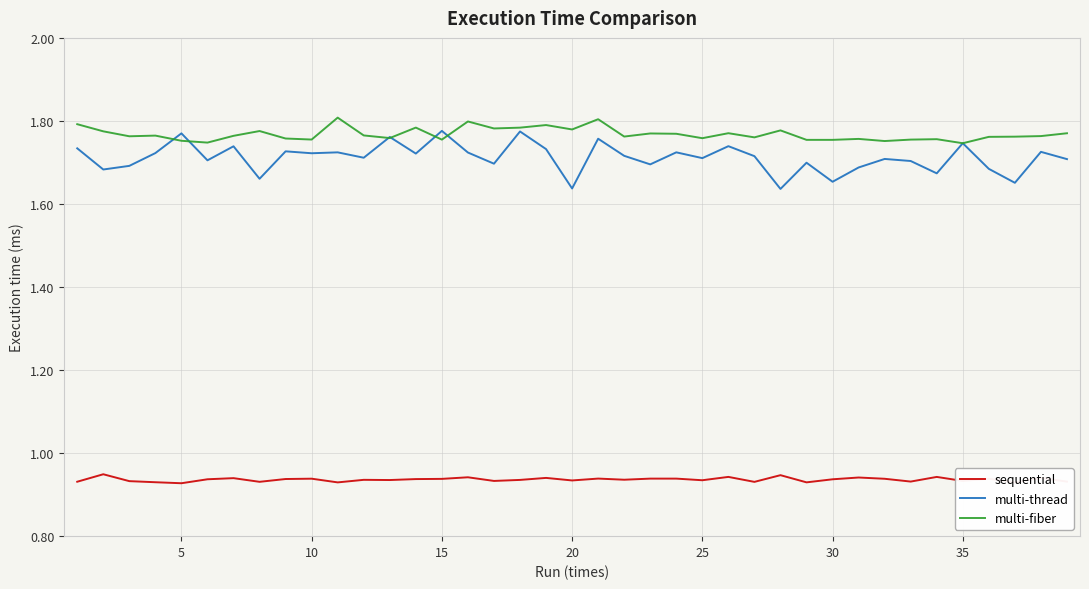

Which series has the largest total across all categories?

multi-fiber